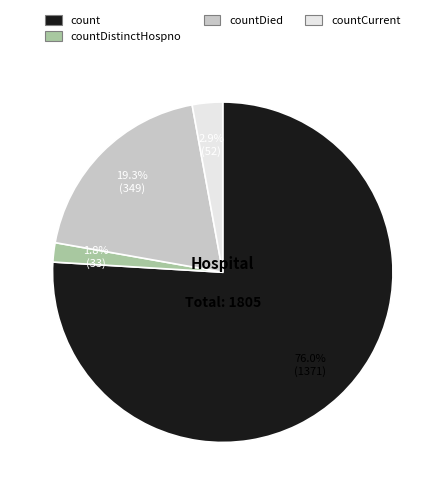

Which has a higher value, countDied or countDistinctHospno?

countDied